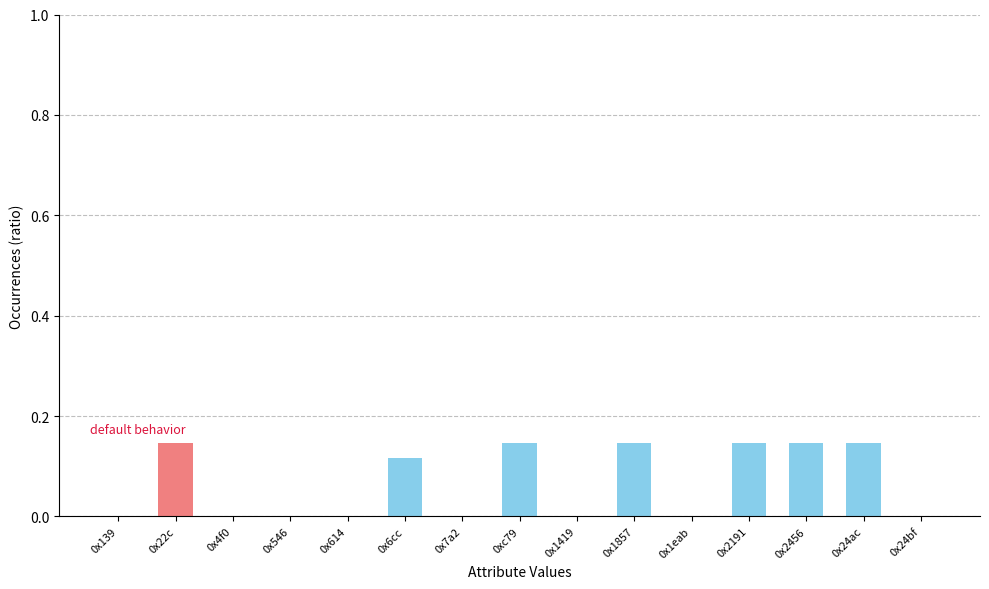

Count the number of data series in this chart.

1